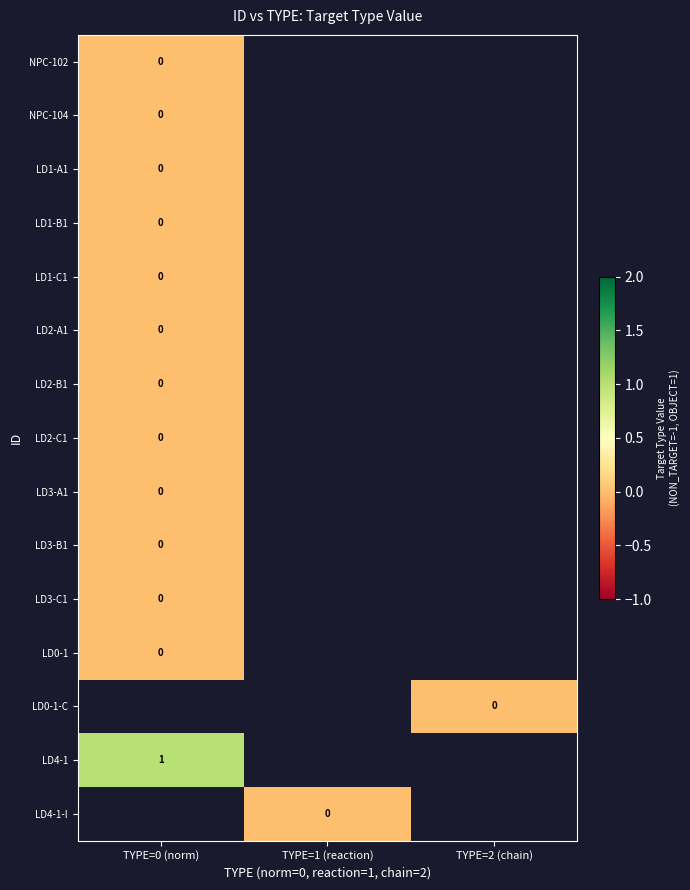

What is the difference between the highest and lowest values at TYPE=0 (norm)?

1.0